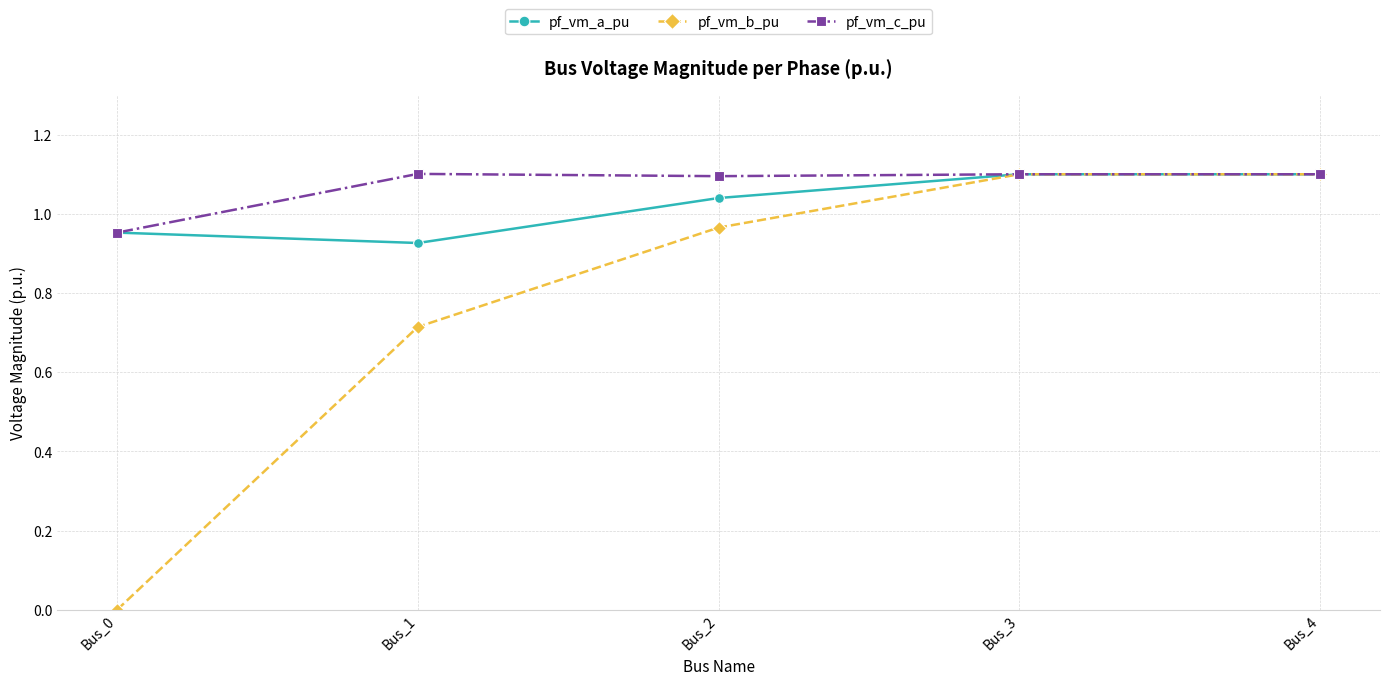

The pf_vm_c_pu series shows 0.5 at Bus_0. True or false?

False